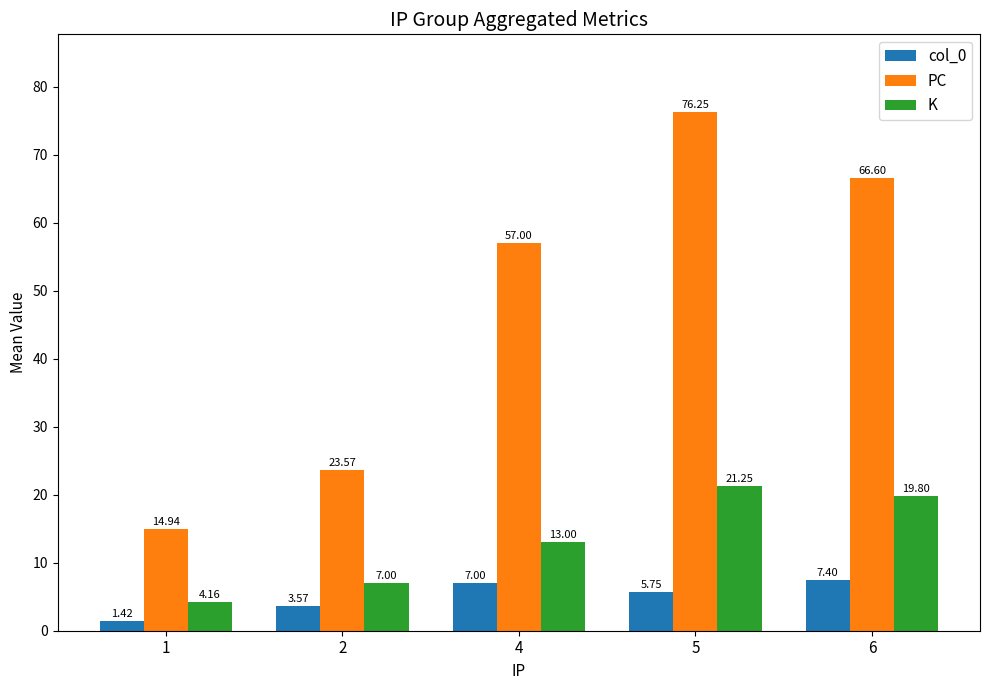

What is the value of the PC bar at the 1st from the left?

14.9